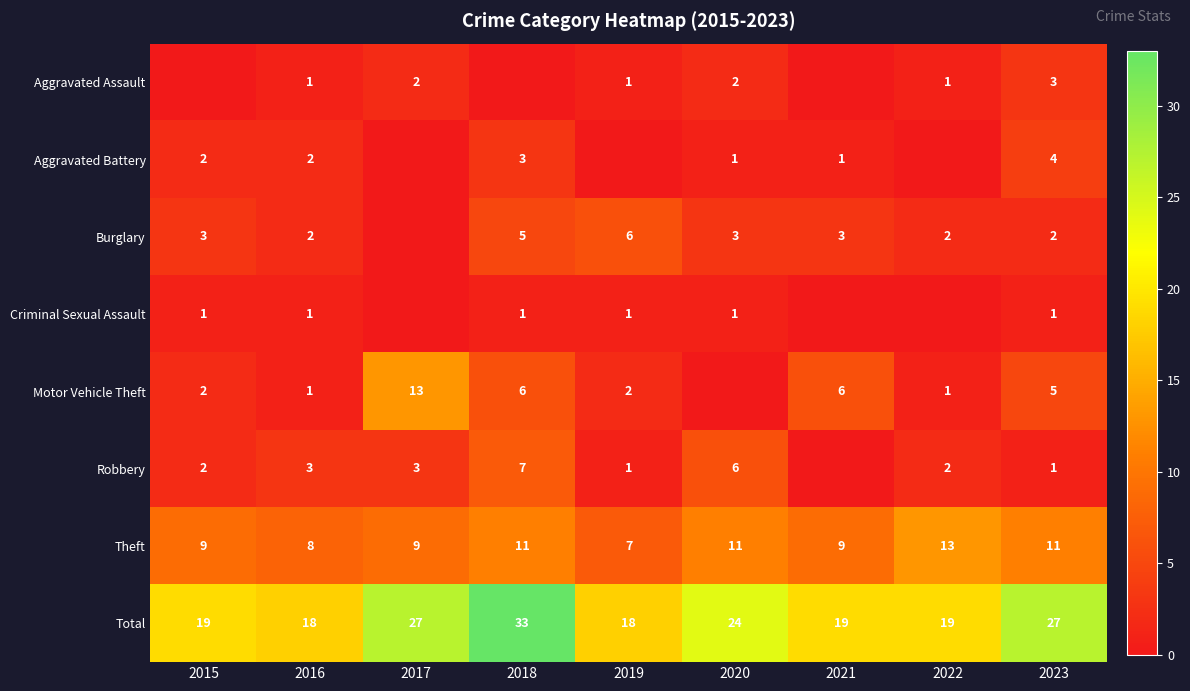

Is it true that Total equals 33 at 2018?

True